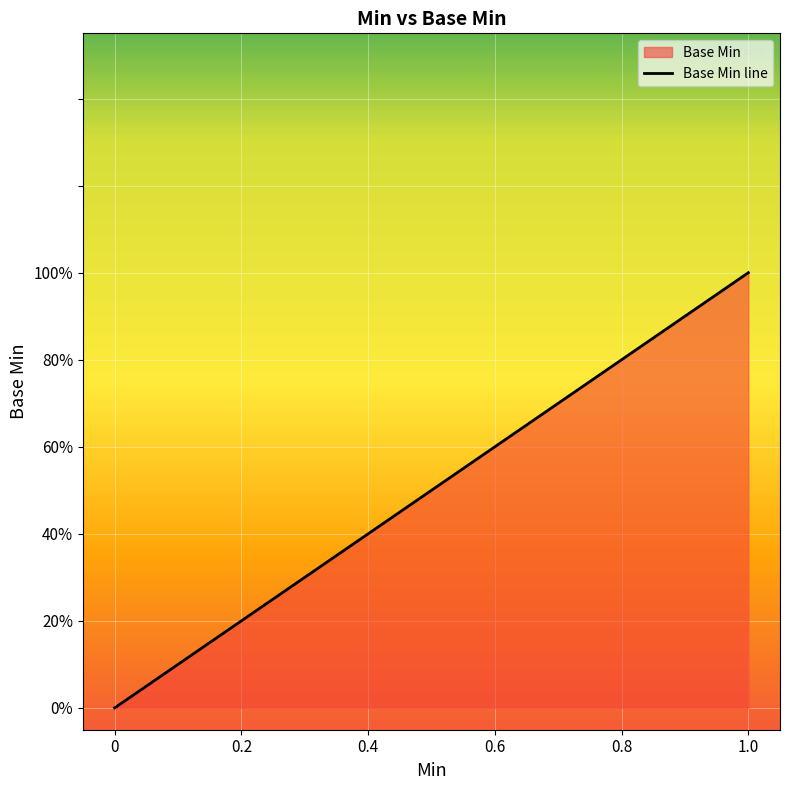

What is the label of the 8th point from the left?

7